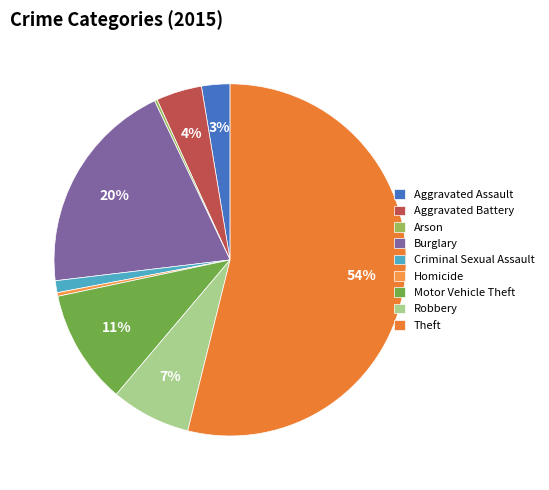

Which slice is the smallest?

Arson